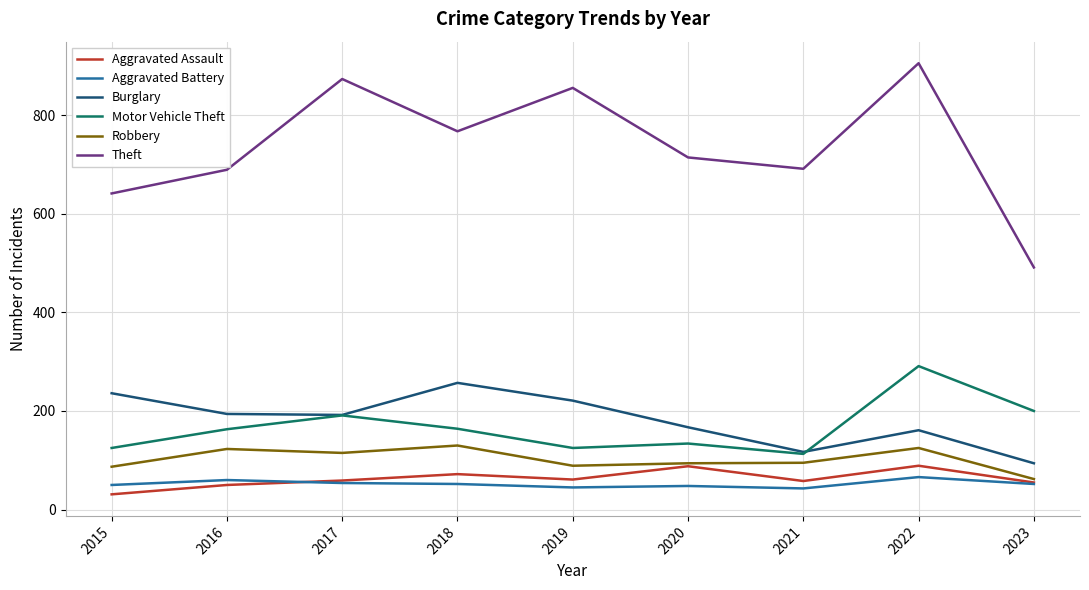

True or false: Robbery and Burglary intersect in this chart.

False